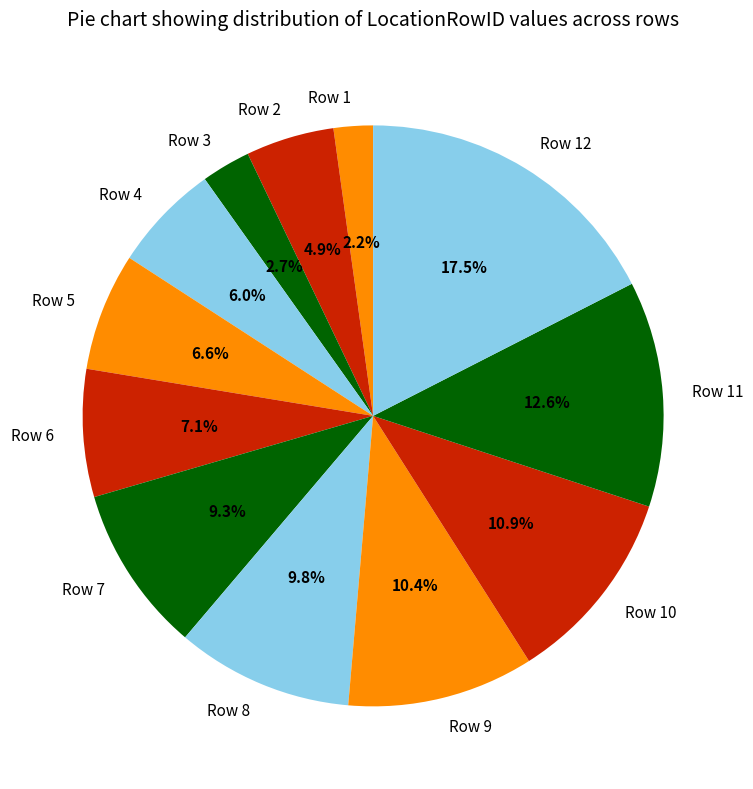

Which slice is the smallest?

Row 1